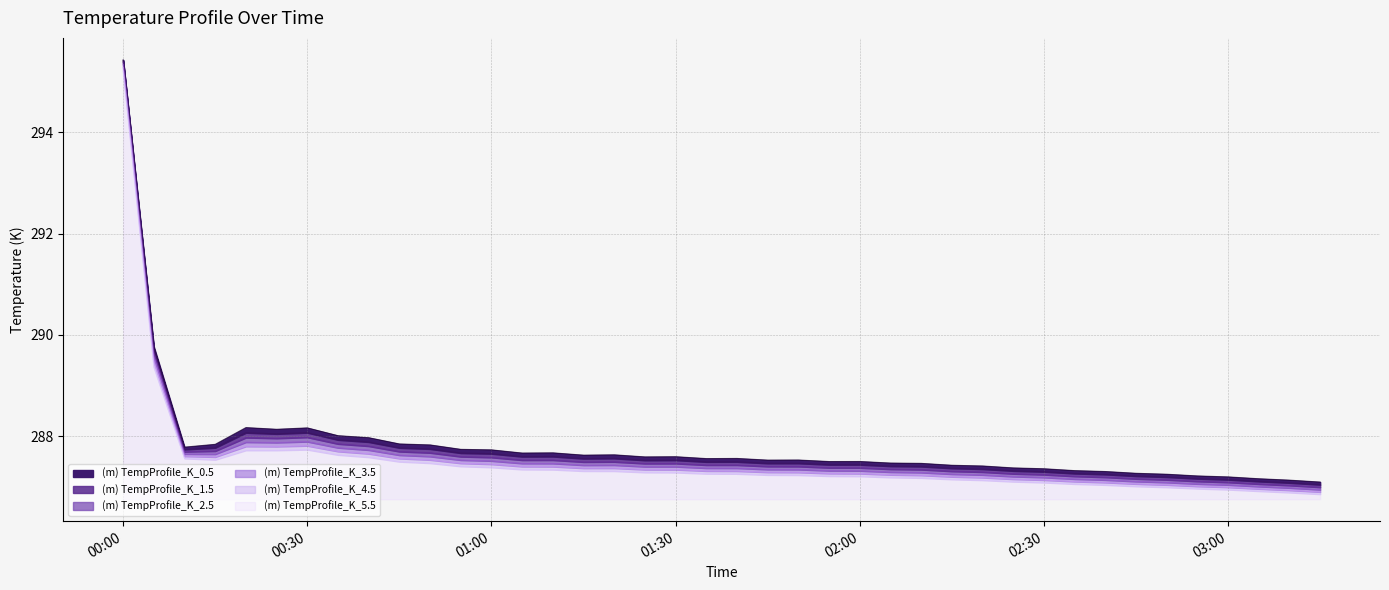

At which category is the sum across all series the highest?

00:00